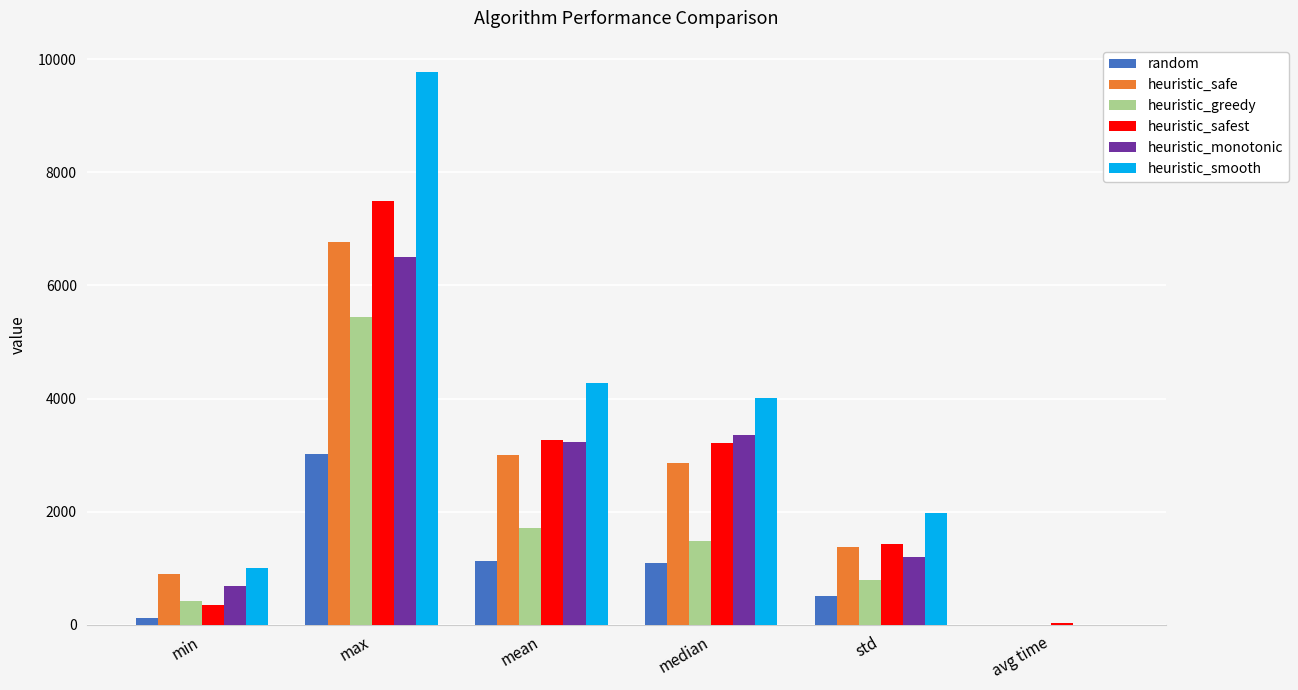

How many series are shown in this chart?

6